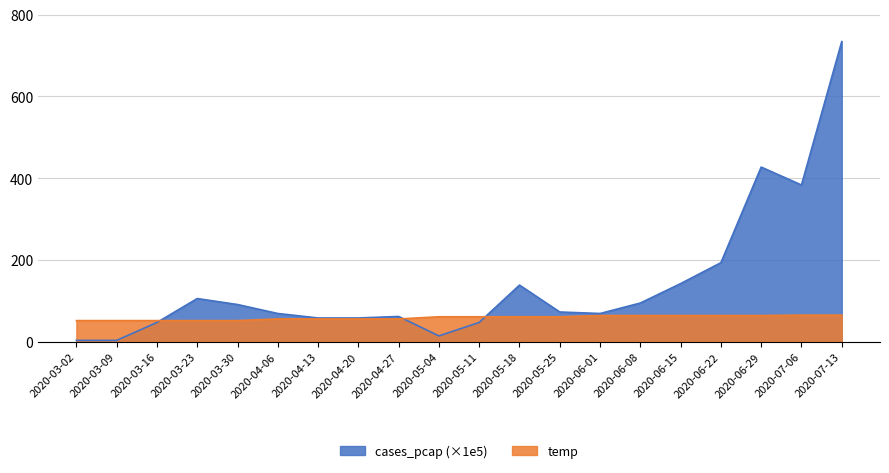

How many lines are shown in the chart?

2